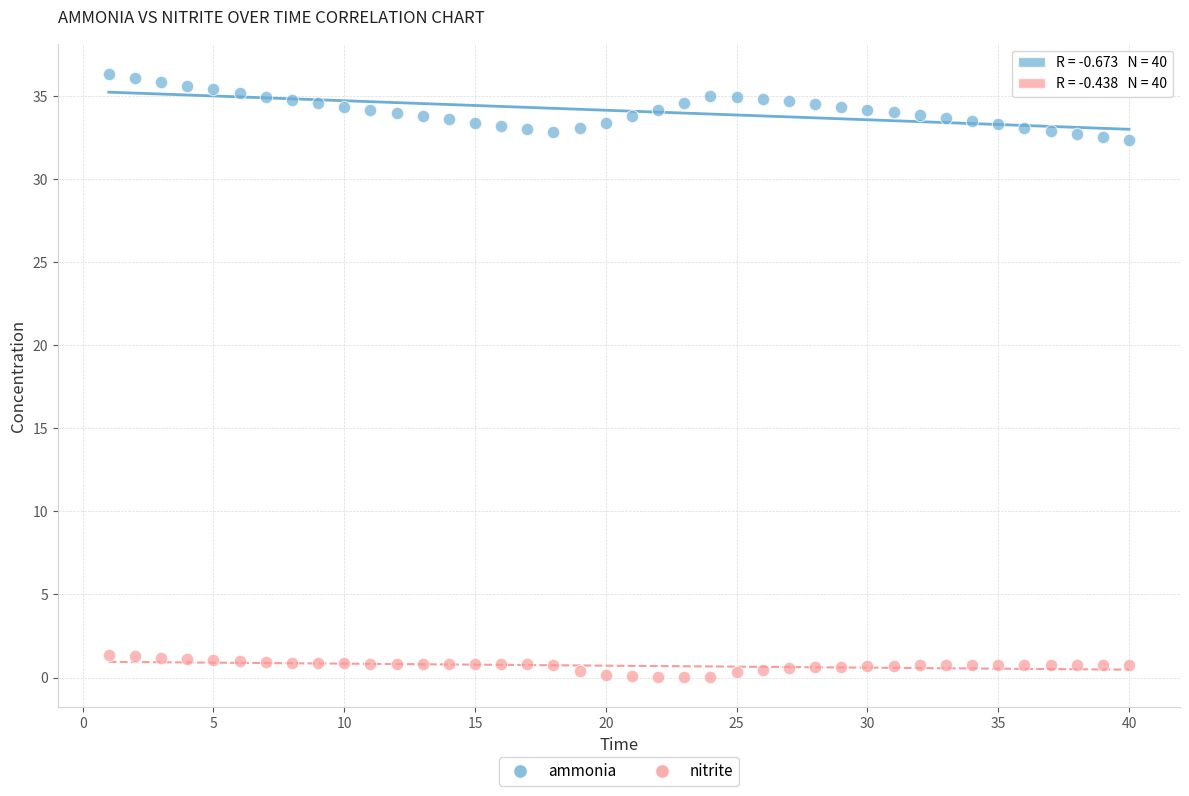

Which series contains the highest Y value?

ammonia